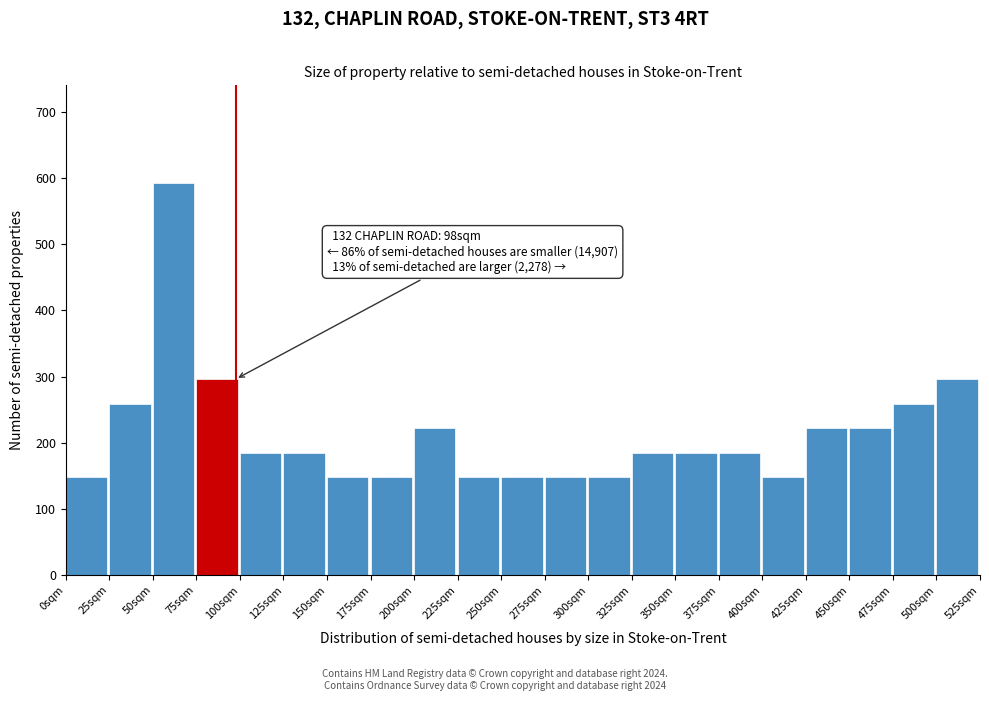

Which range on the x-axis has the tallest bar?

50 to 75